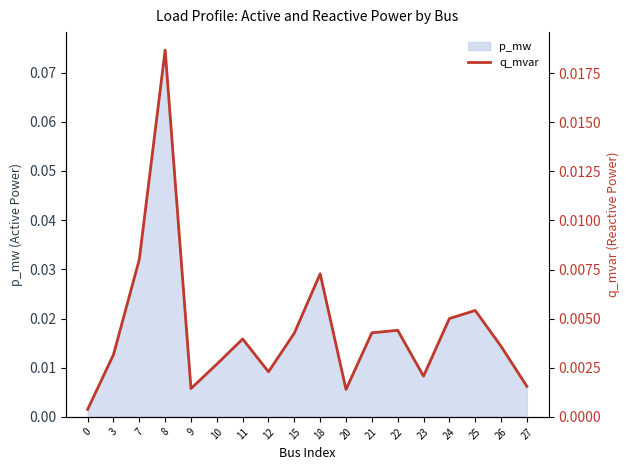

Rank the categories by value from lowest to highest.

0, 20, 9, 27, 23, 12, 10, 3, 26, 11, 15, 21, 22, 24, 25, 18, 7, 8